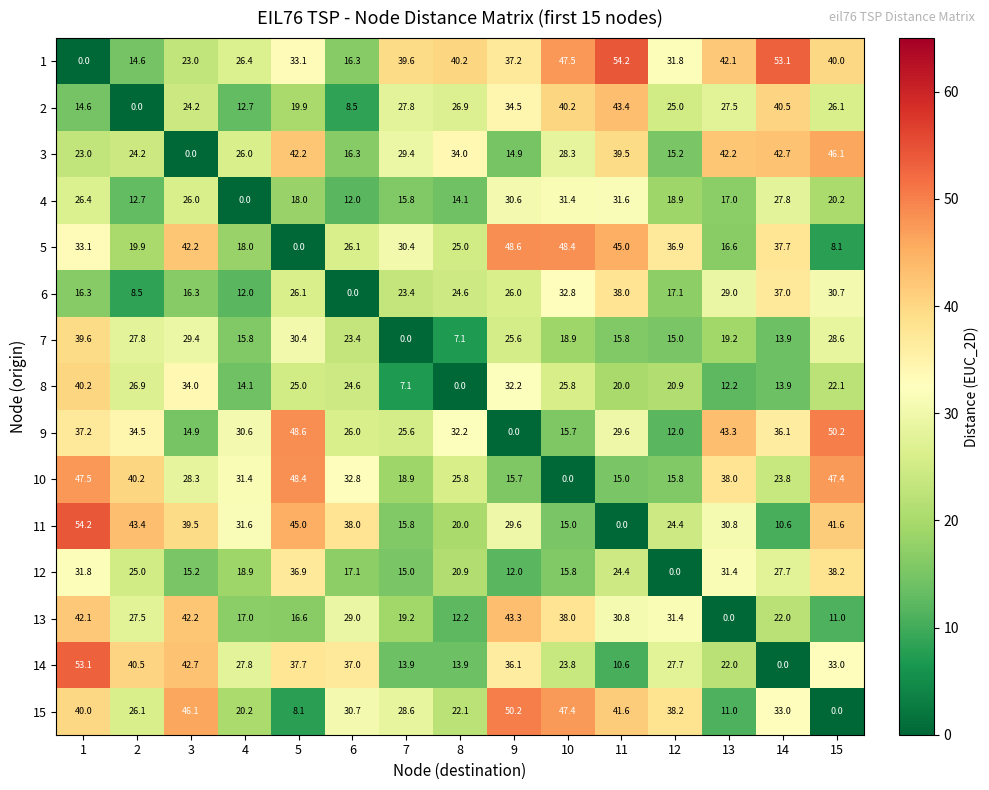

How many values in 12 are above zero?

14